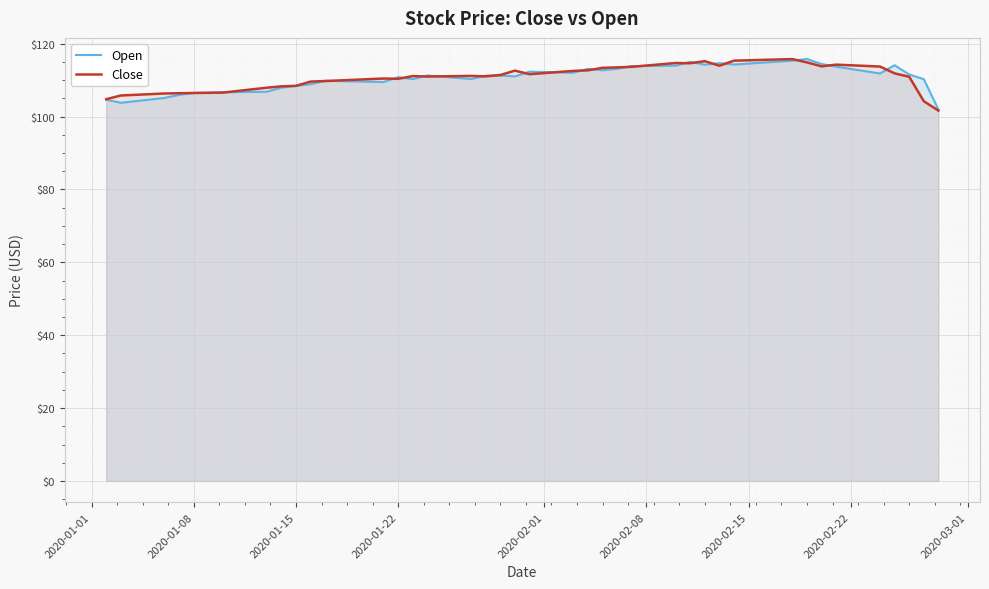

What is the maximum value for Open?

115.8